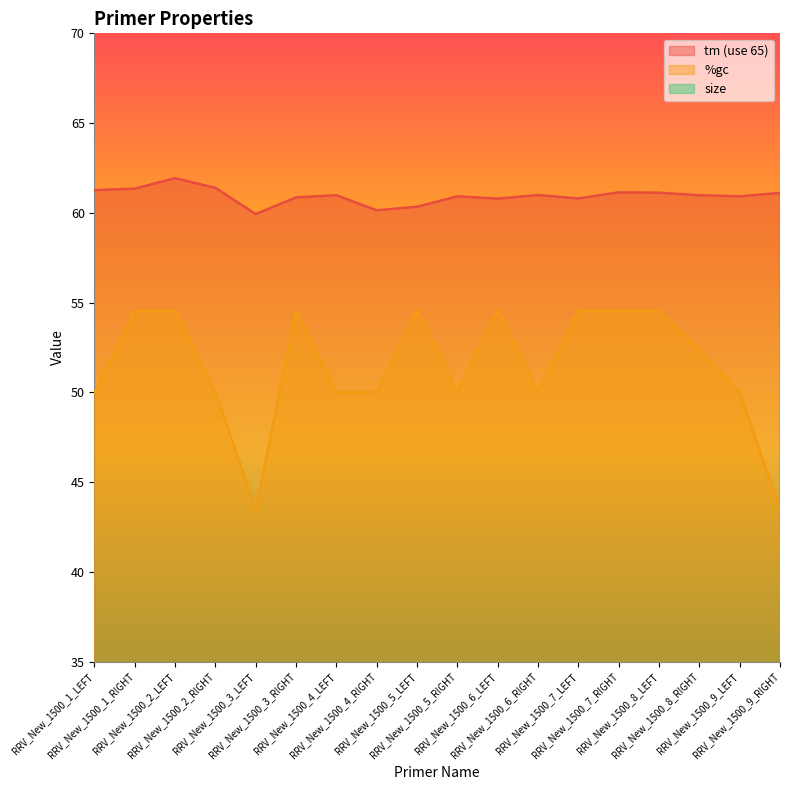

What is the maximum value for size?

23.0